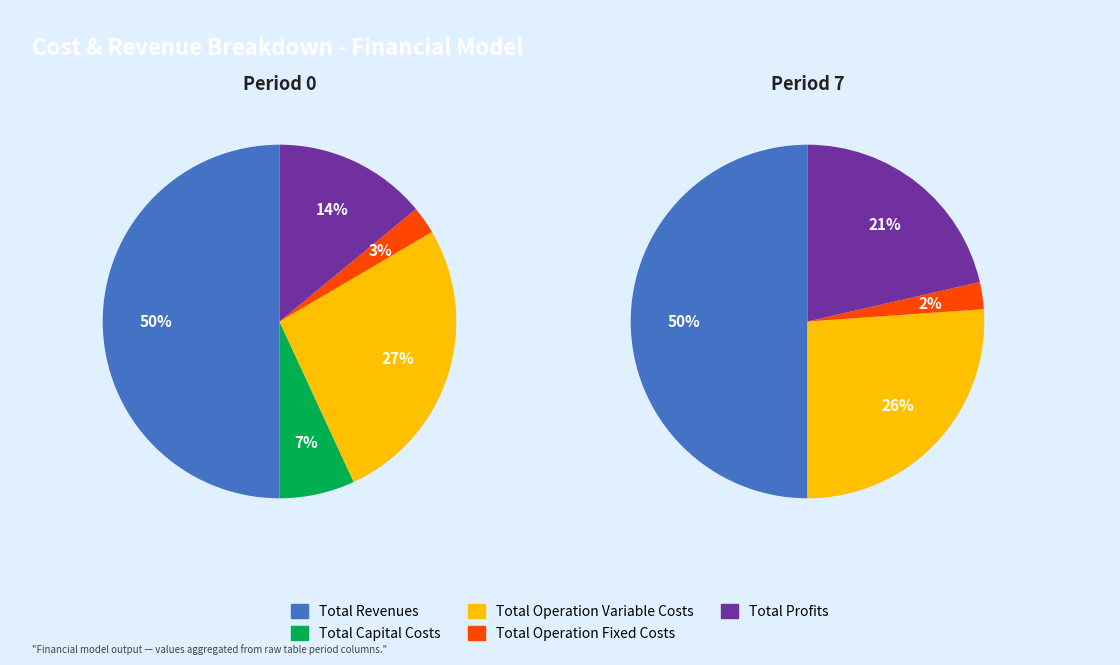

What is the ratio of the value at Total Operation Variable Costs to the value at Total Revenues?

0.5